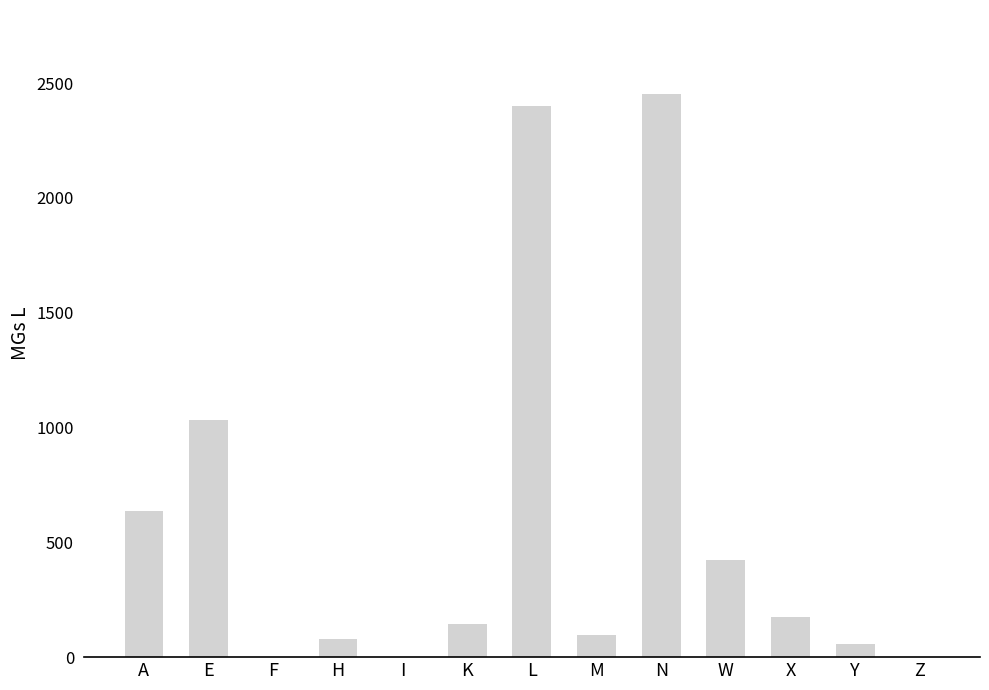

What is the sum of the values at Z and W?

423